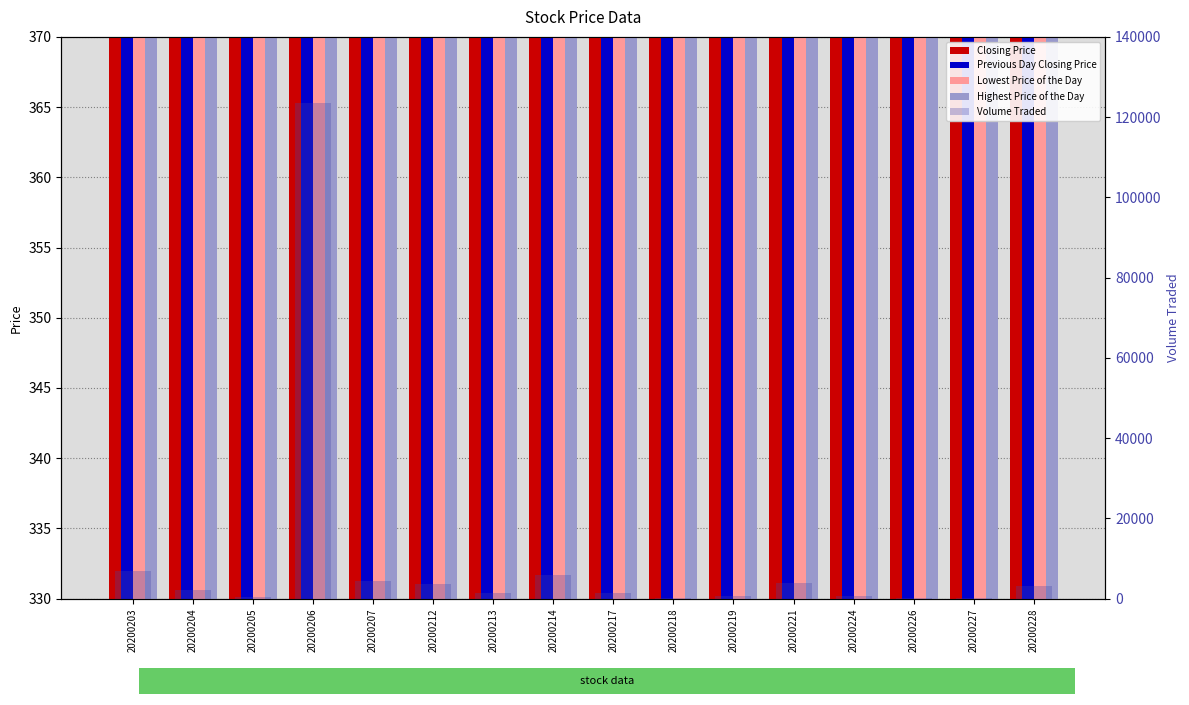

List the series in order of their peak value, lowest first.

Closing Price, Previous Day Closing Price, Lowest Price of the Day, Highest Price of the Day, Volume Traded